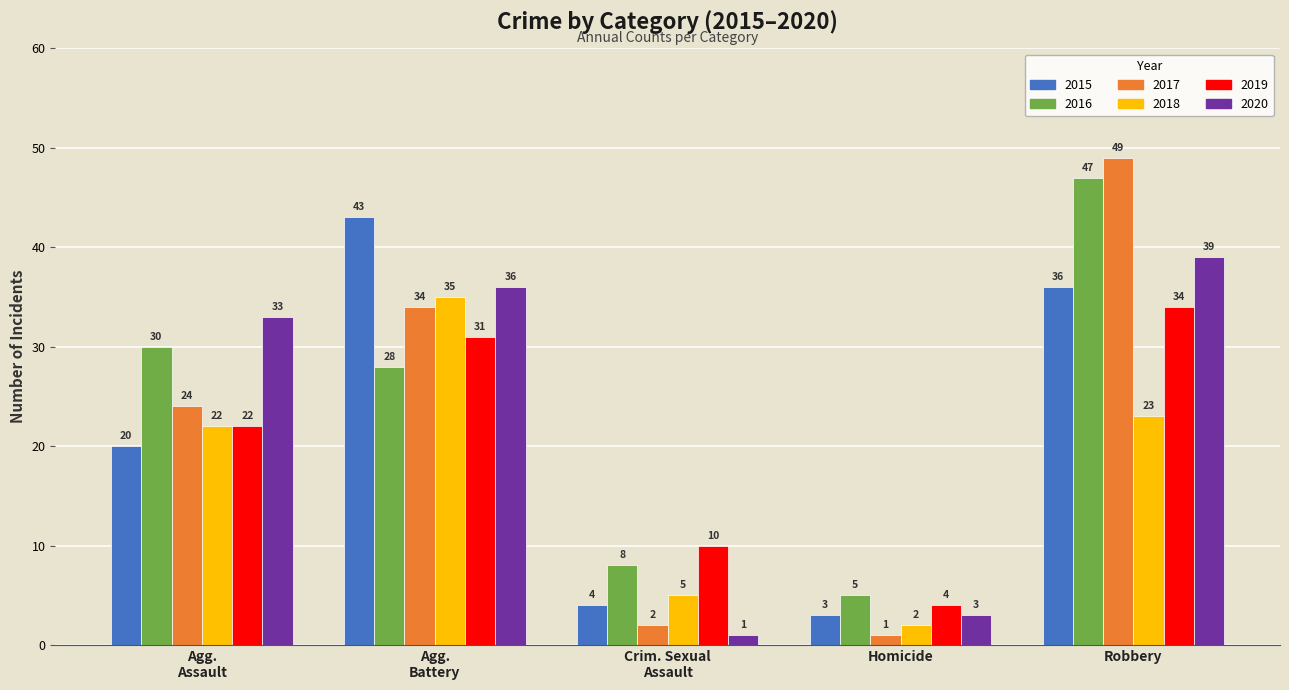

What is the average value of the 2019 series?

20